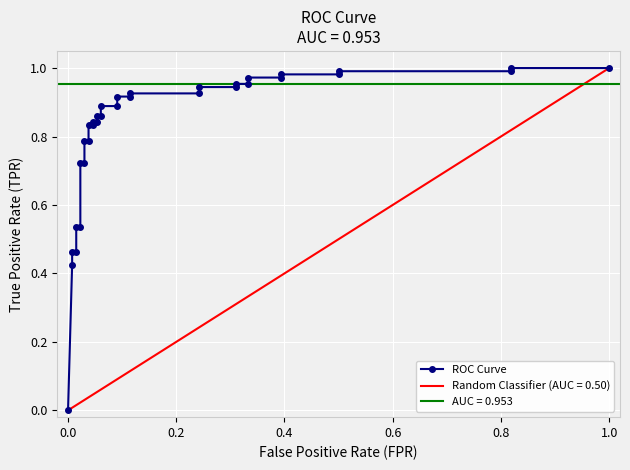

Is this an area chart (filled region under the line)?

No